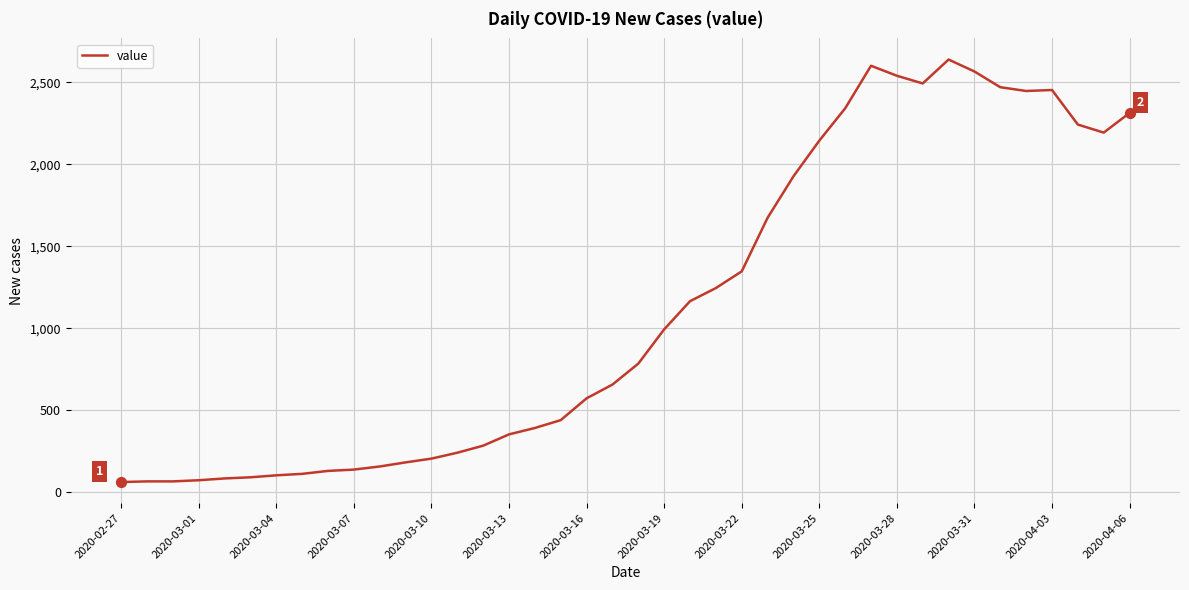

What is the greatest value displayed?

2640